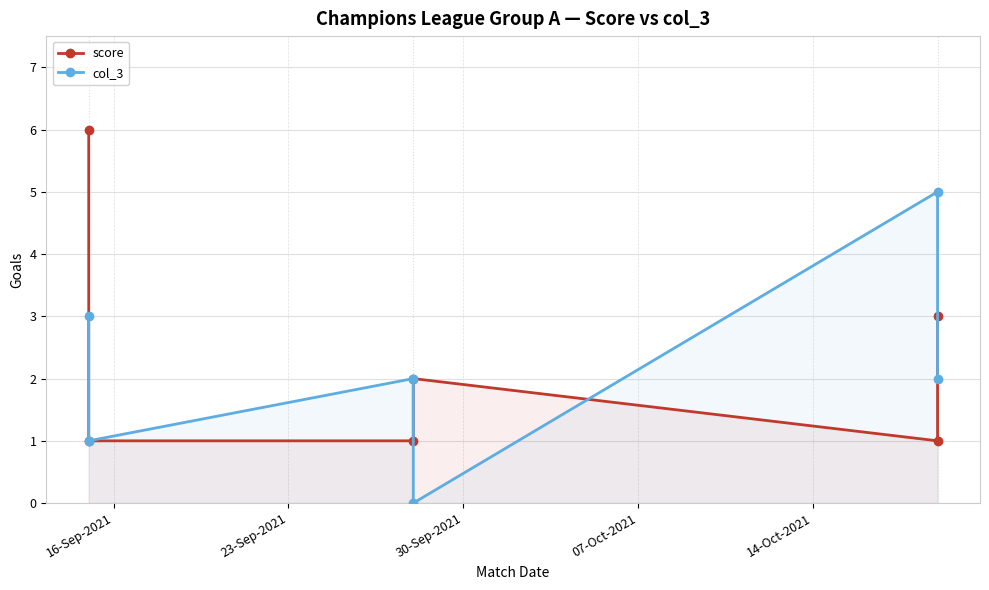

What is the lowest value of the score series?

1